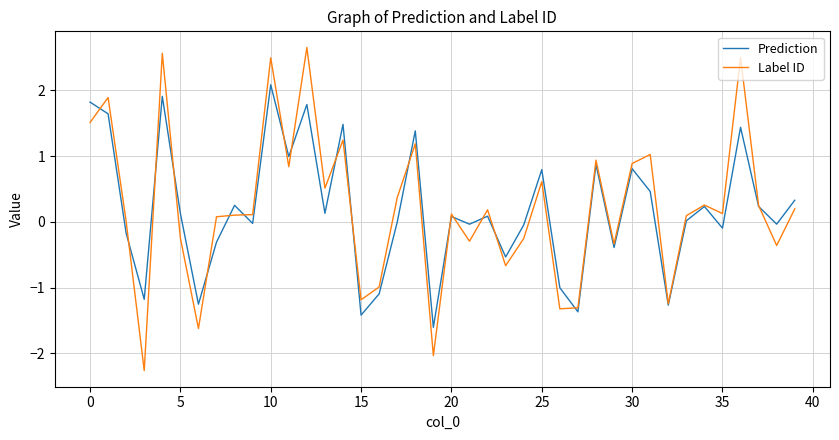

Which series has the largest range (max minus min)?

Label ID